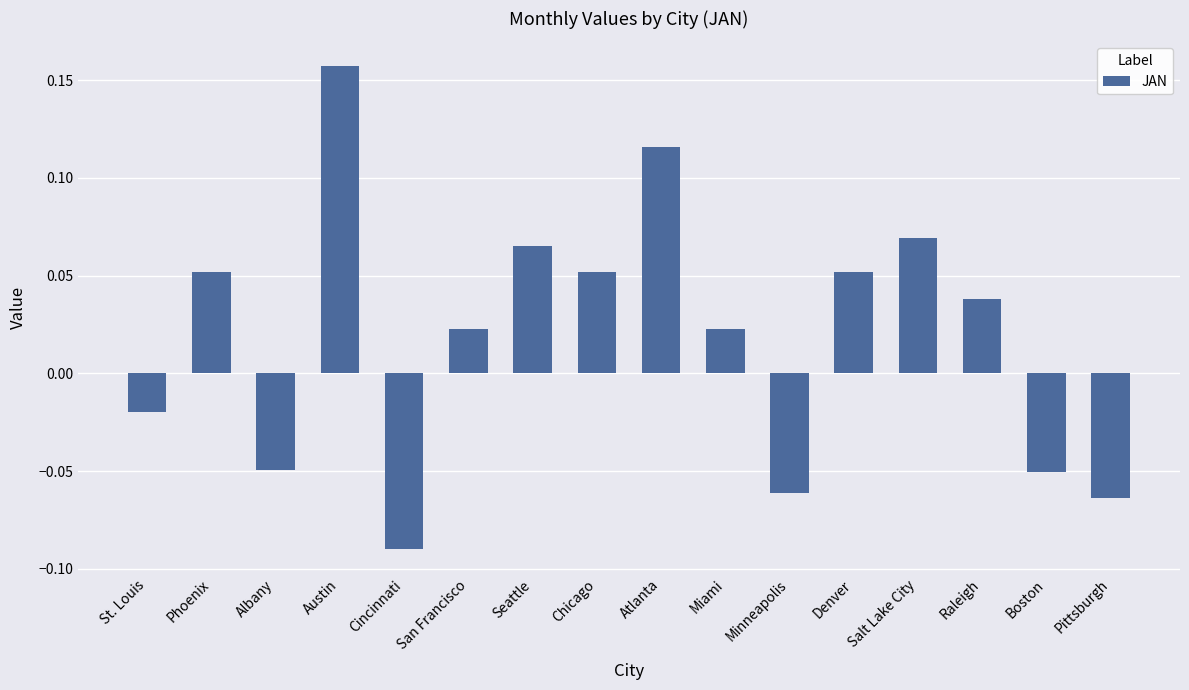

Where does the data first go above 0?

Phoenix